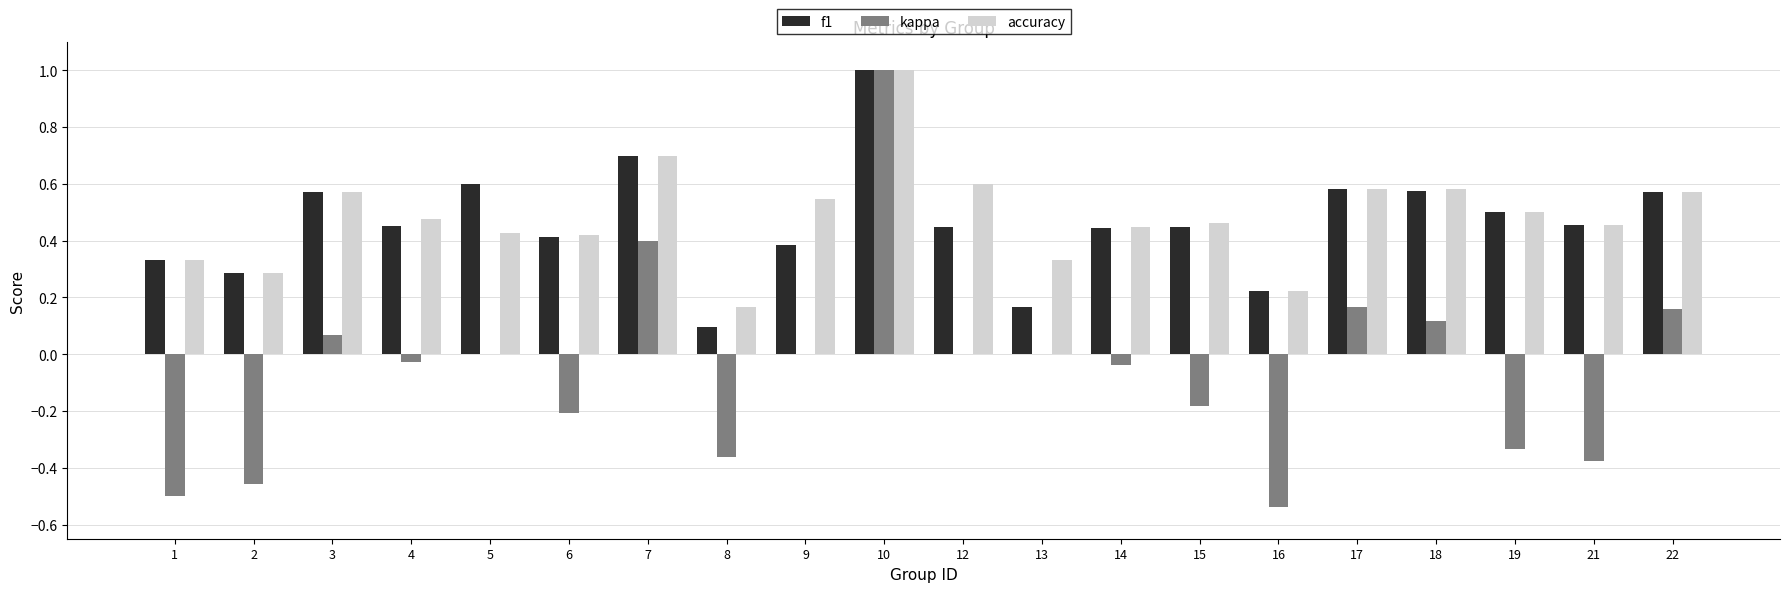

What is the highest value of the kappa series?

1.0